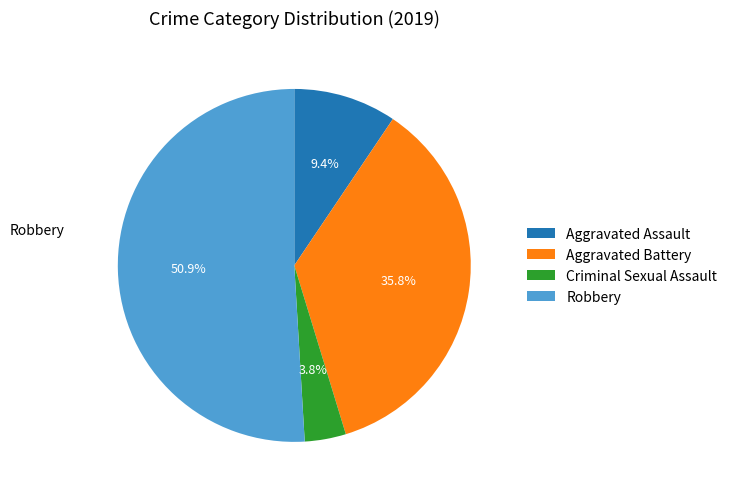

To the nearest percent, what is the difference between the Aggravated Battery and Robbery slice percentages?

15%